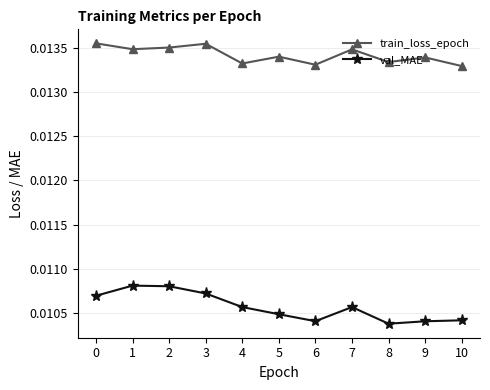

True or false: val_MAE has more than 1 interior local peaks.

True